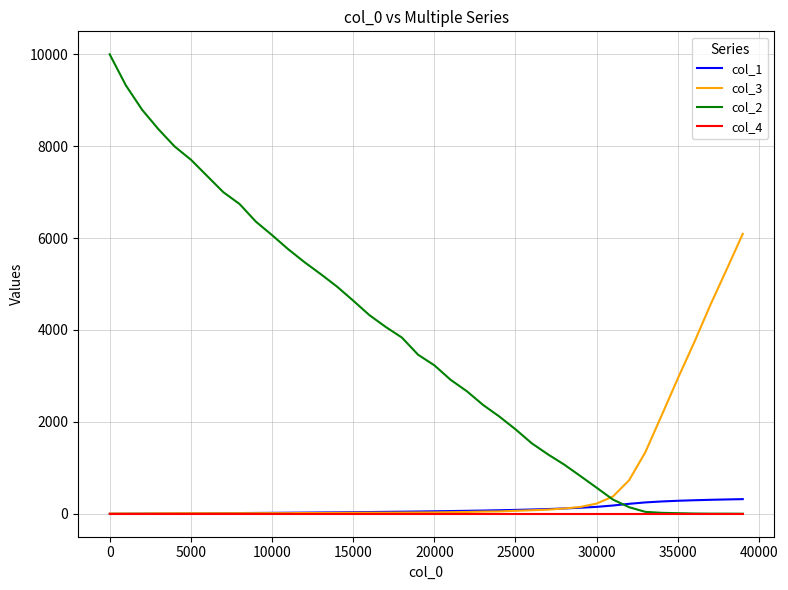

True or false: col_1 and col_2 cross at least once.

True